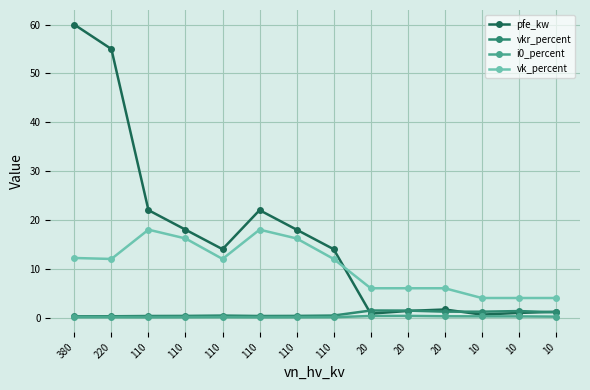

How many lines are shown in the chart?

4